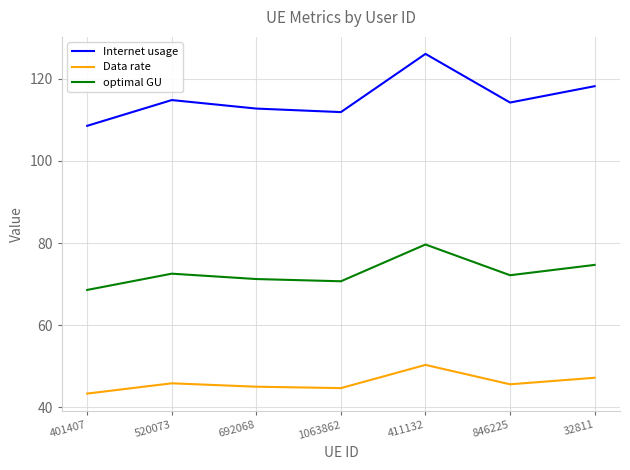

Does the chart have visible grid lines?

Yes